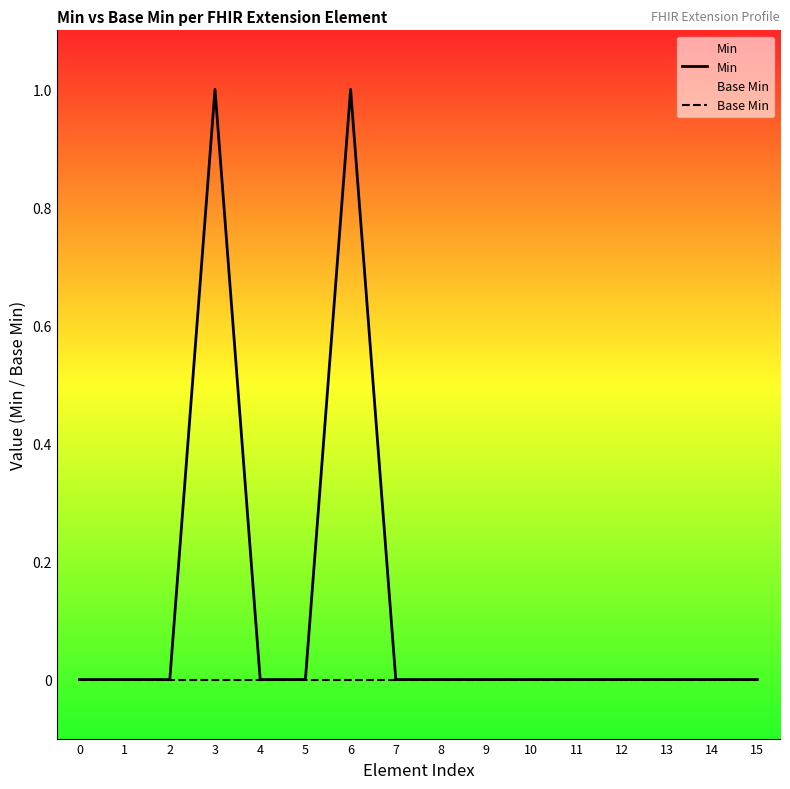

How many lines are shown in the chart?

2